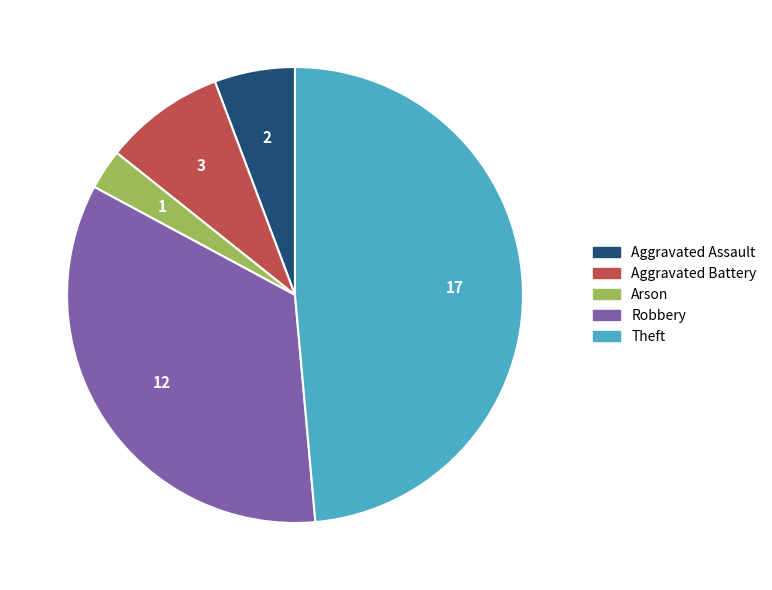

Rank the categories by value from highest to lowest.

Theft, Robbery, Aggravated Battery, Aggravated Assault, Arson